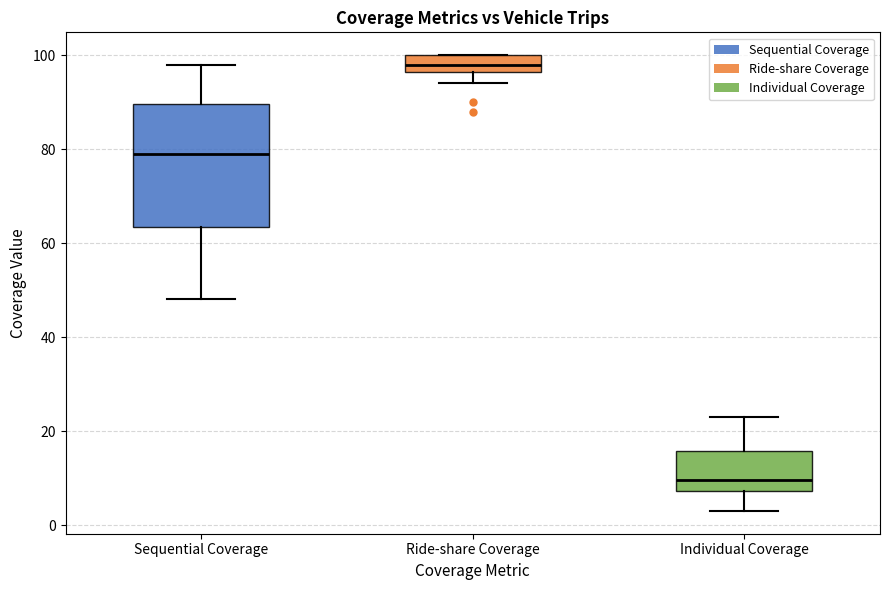

Which box is the tallest, from its lower edge to its upper edge?

Sequential Coverage